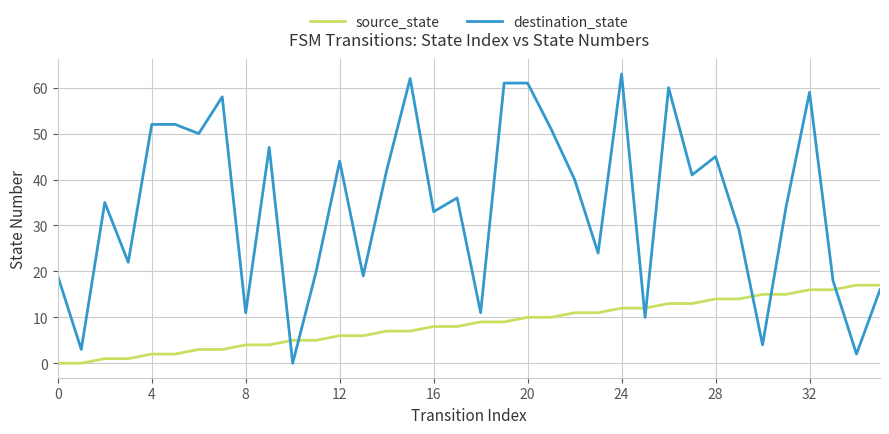

True or false: destination_state and source_state intersect in this chart.

True